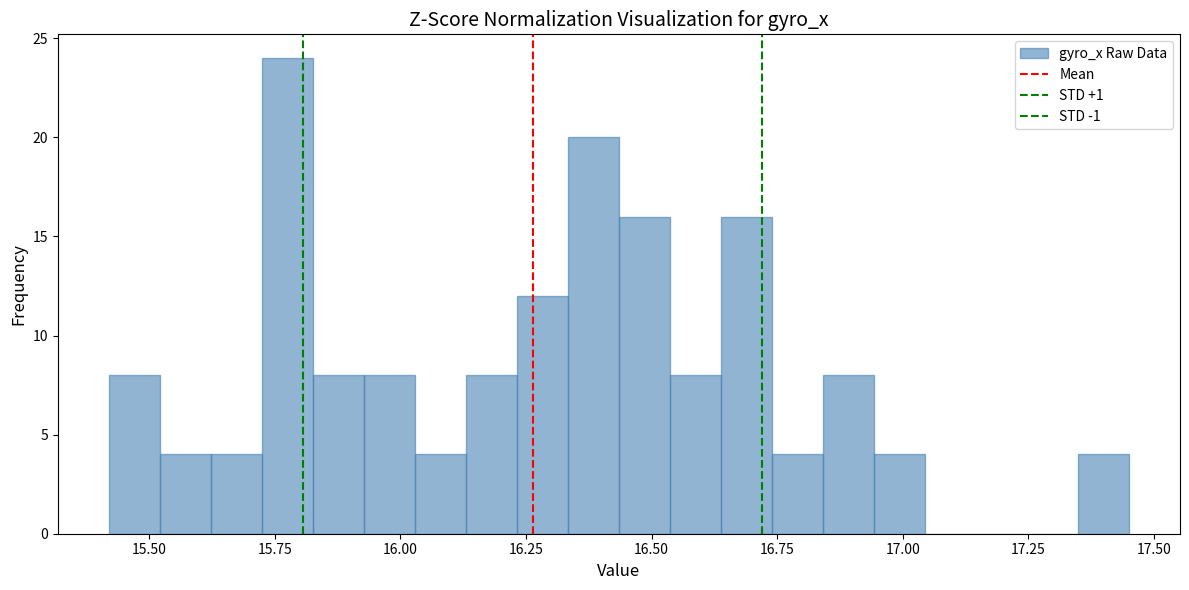

Read against the x-axis, roughly where is the centre of the tallest bar?

15.80